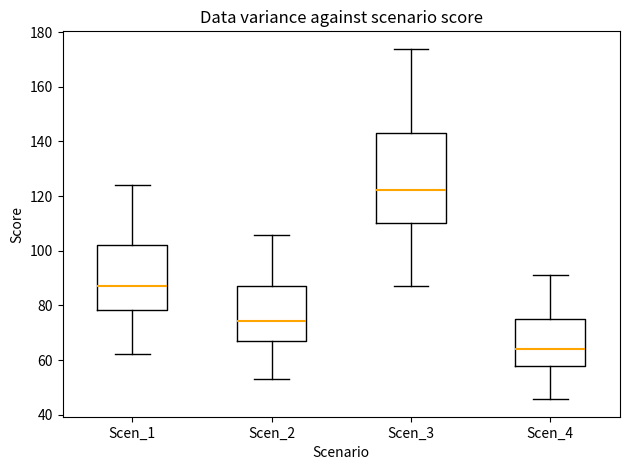

Which box's median line is the lowest?

Scen_4